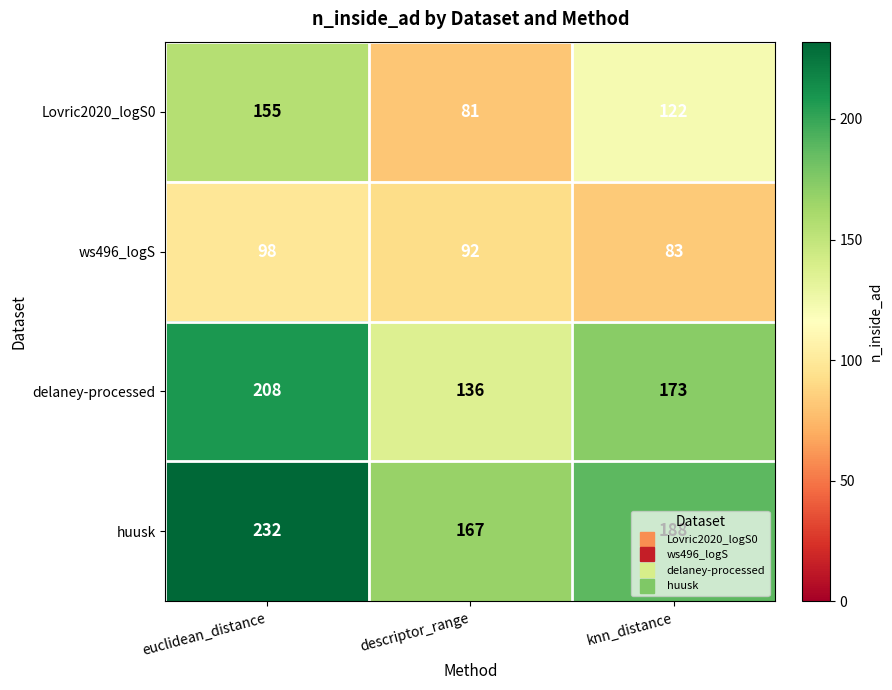

What is the total value across all series at knn_distance?

566